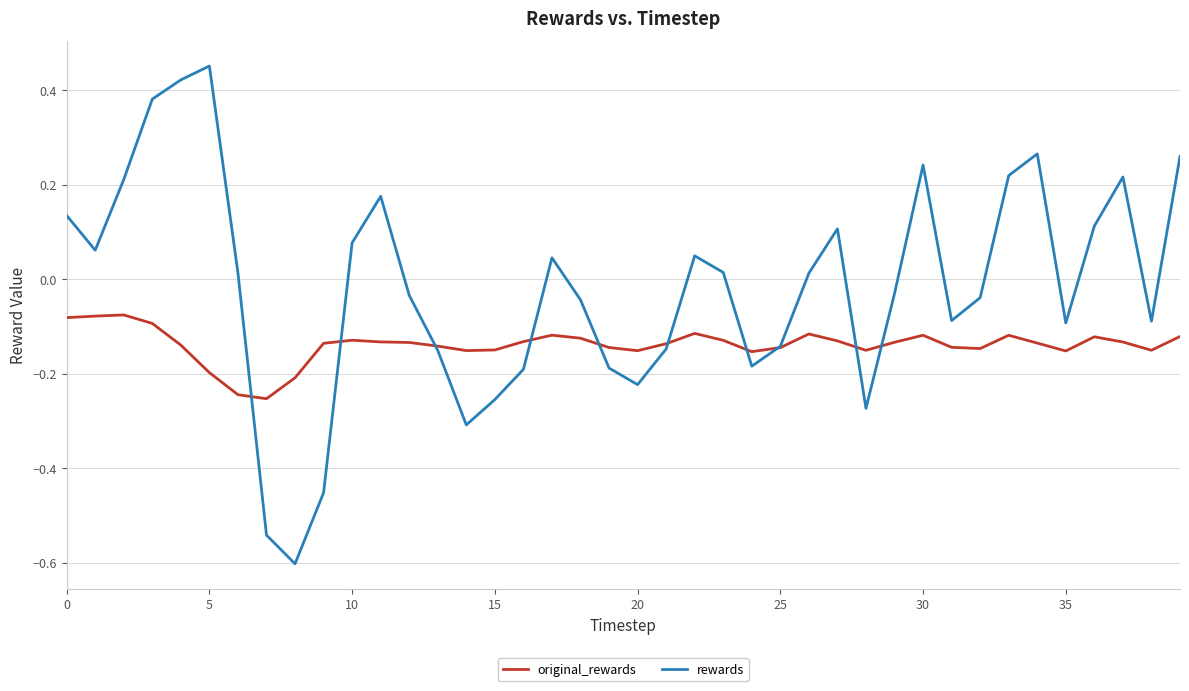

Which series has the largest total across all categories?

rewards